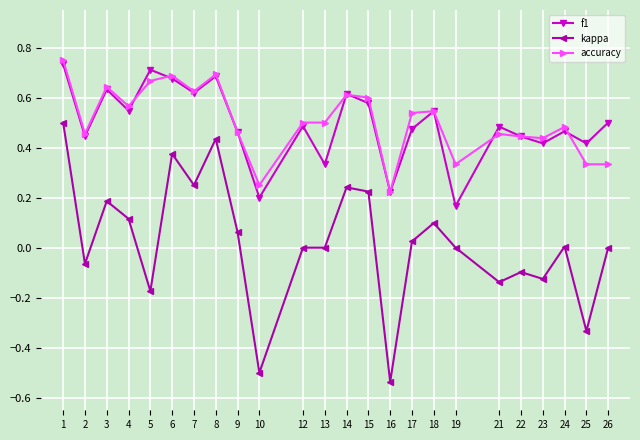

Rank the series at 25 from highest to lowest value.

f1, accuracy, kappa